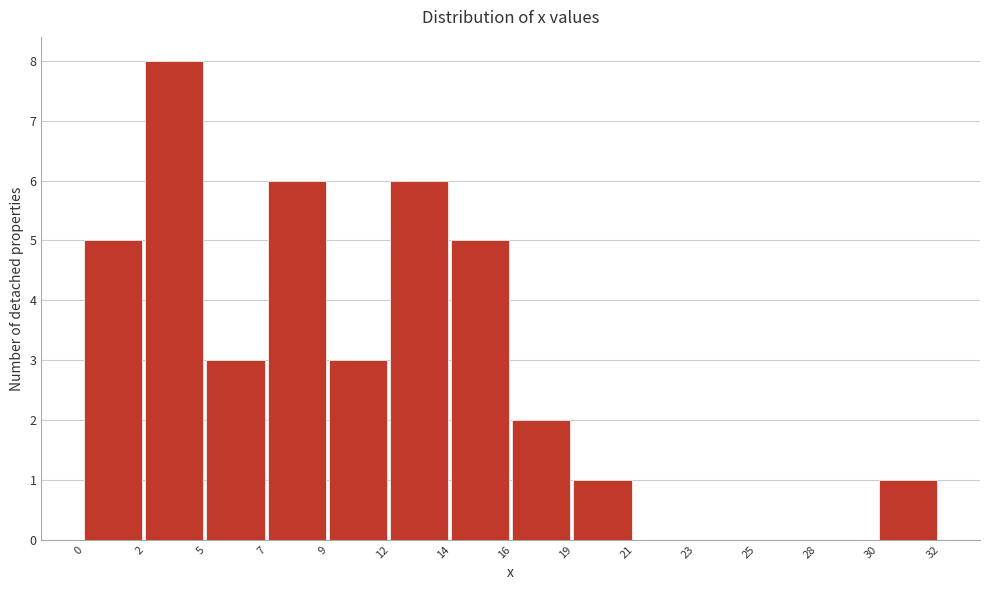

Reading left to right, what are all the values shown in this chart?

0=5	2=8	5=3	7=6	9=3	12=6	14=5	16=2	19=1	21=0	23=0	25=0	28=0	30=1